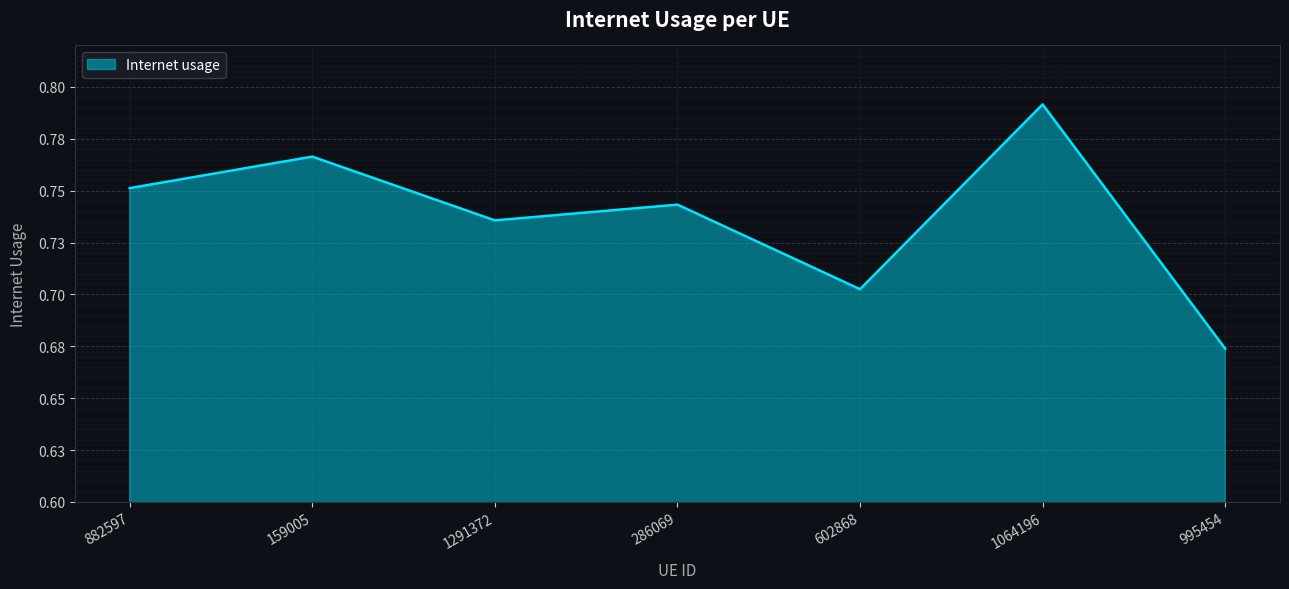

Is this an area chart (filled region under the line)?

Yes